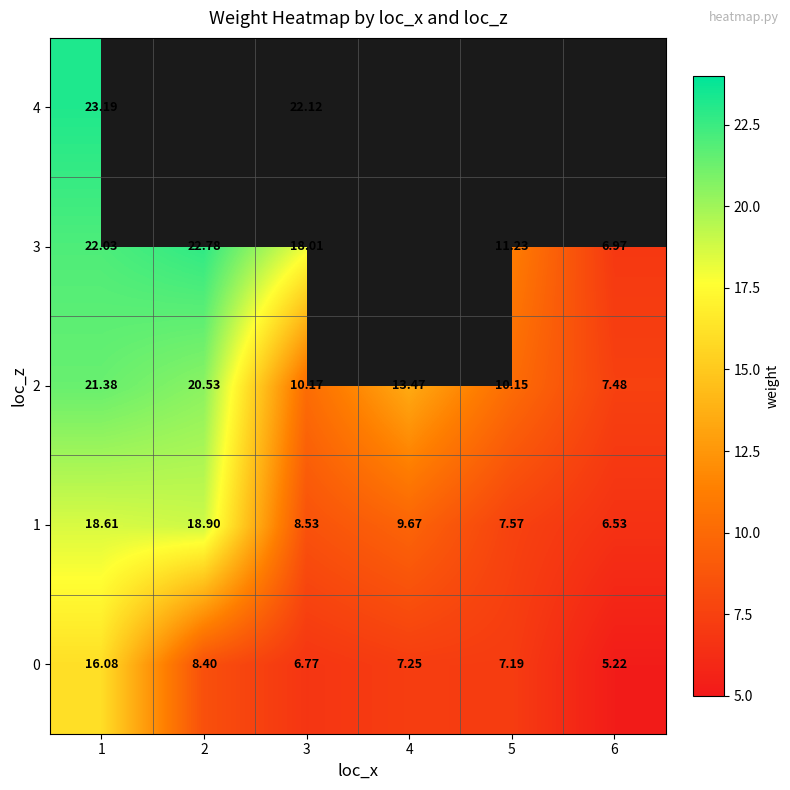

How many values in the 1 series exceed 9?

3